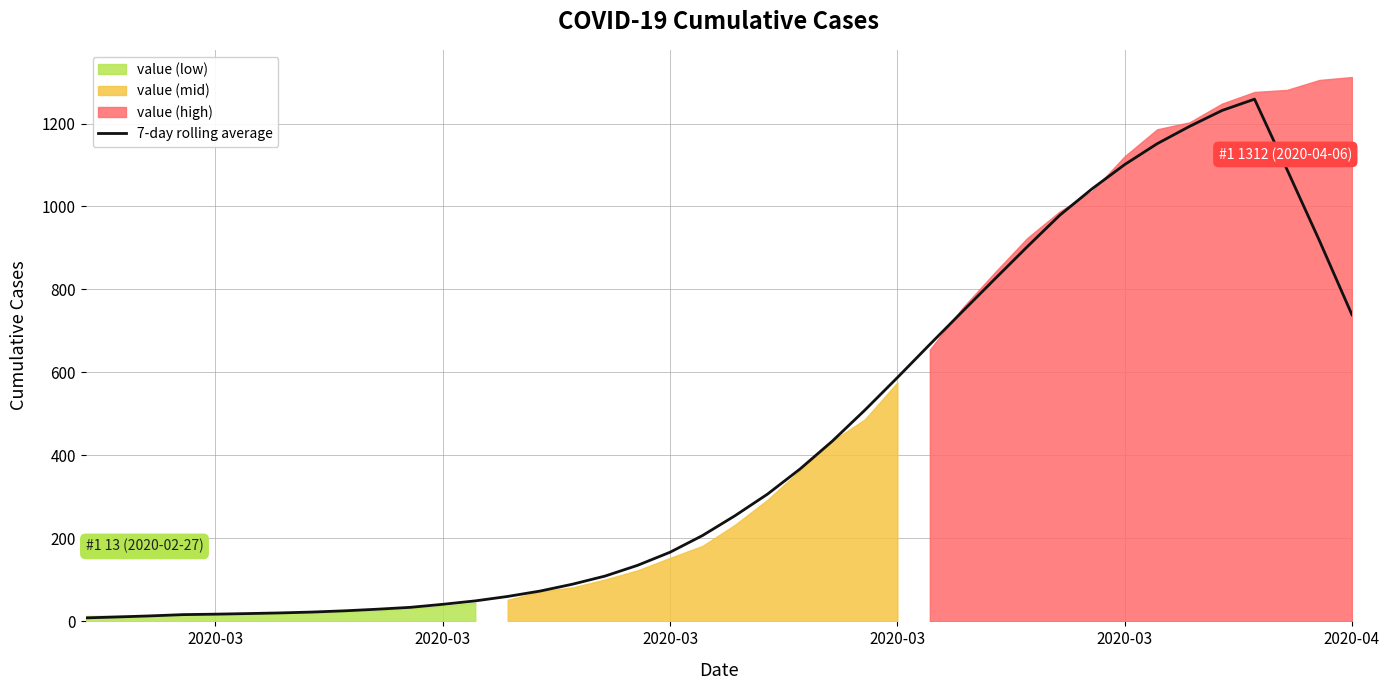

Reading left to right, transcribe all the data shown in this chart.

8.4	10.7	13.3	16.3	17.4	18.9	20.4	22.6	25.6	29.4	33.9	41.1	49.4	60.1	73.1	89.7	109.3	135.1	166.7	207.0	254.7	306.7	367.1	434.7	509.3	587.6	667.6	746.6	825.1	903.0	978.9	1042.9	1101.0	1151.3	1193.1	1231.4	1258.7	1089.3	917.4	739.1